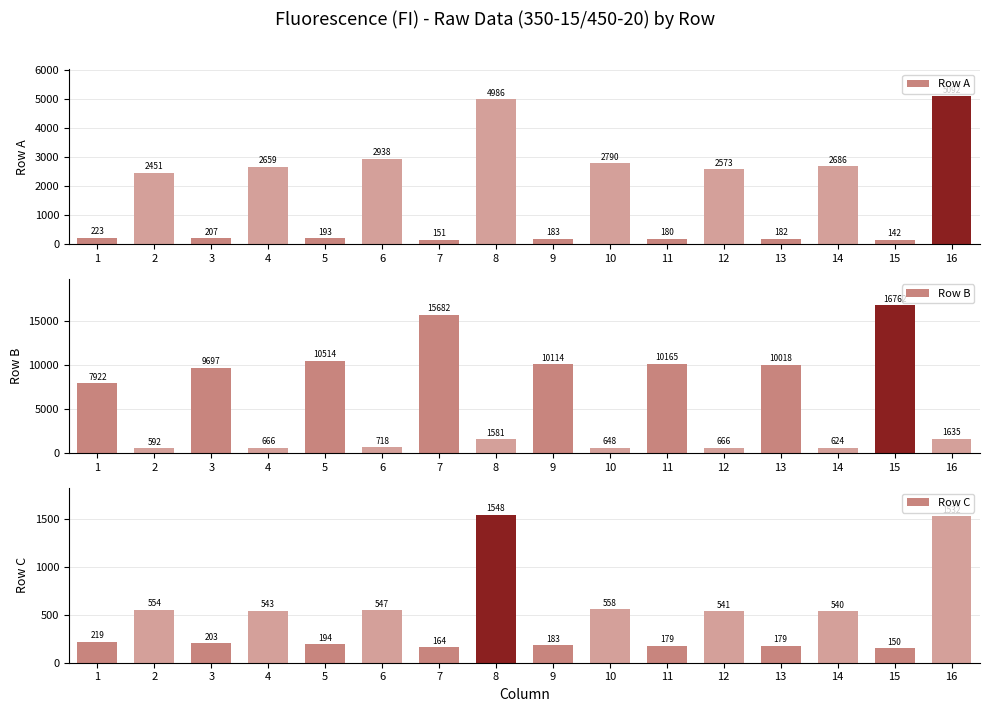

Rank the categories by Row C value from highest to lowest.

8, 16, 10, 2, 6, 4, 12, 14, 1, 3, 5, 9, 11, 13, 7, 15